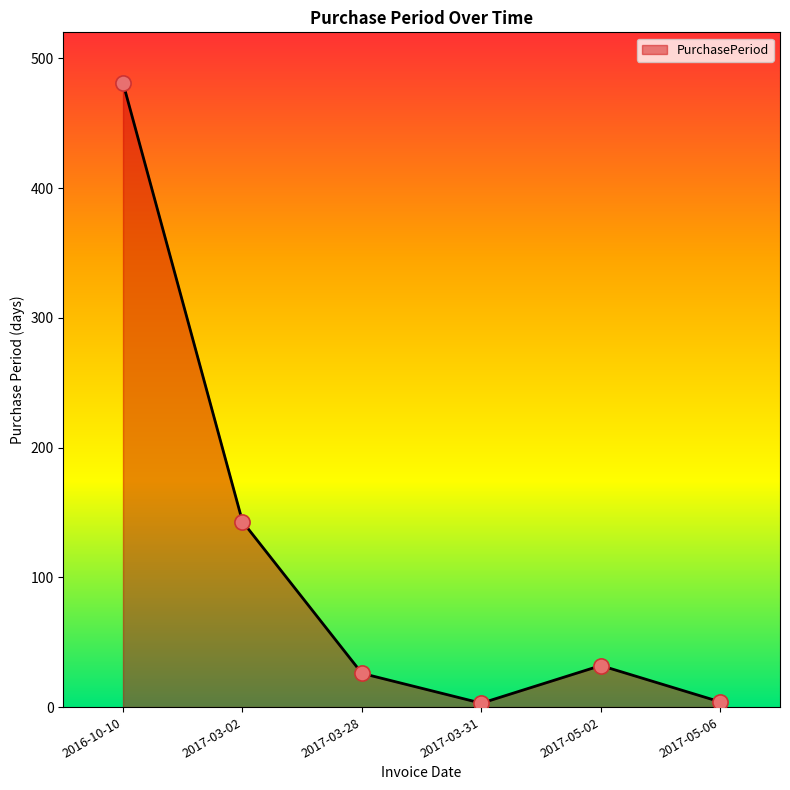

What is the change in value from 2017-03-02 to 2017-03-31?

-140